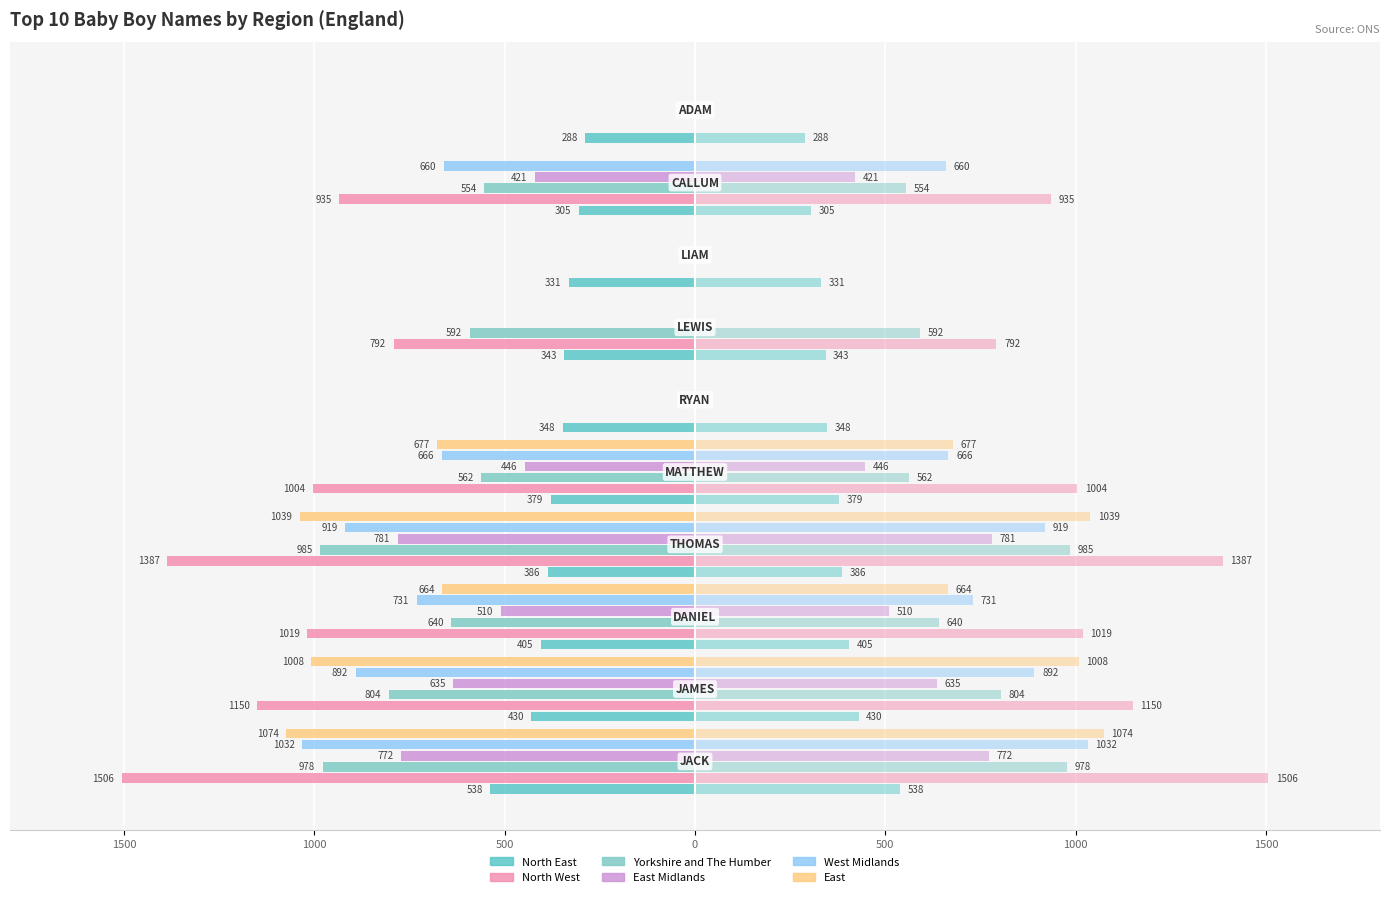

How many groups of bars are there?

10